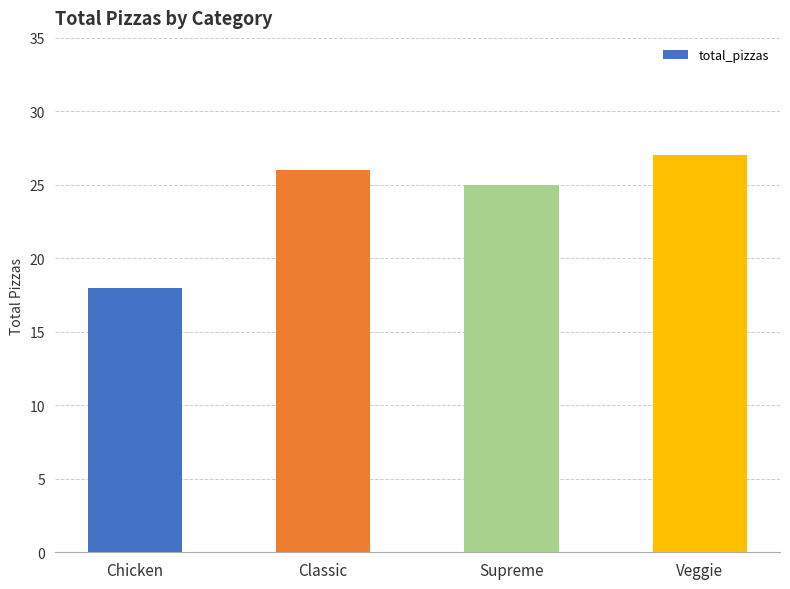

What is the difference between the values at Veggie and Supreme?

2